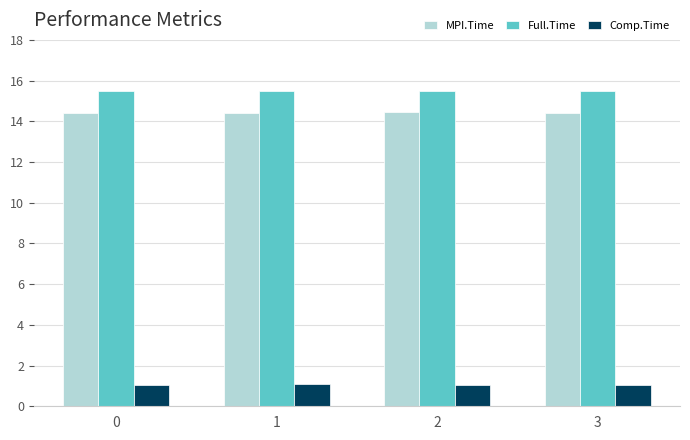

At 1, list the series in order from smallest to largest.

Comp.Time, MPI.Time, Full.Time